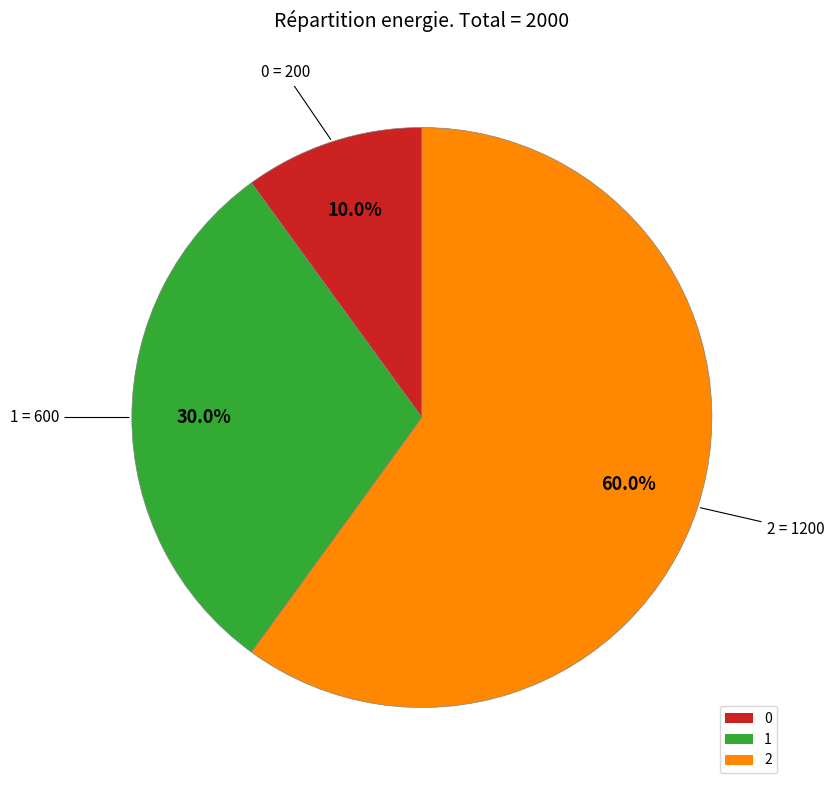

Which has a higher value, 2 or 1?

2